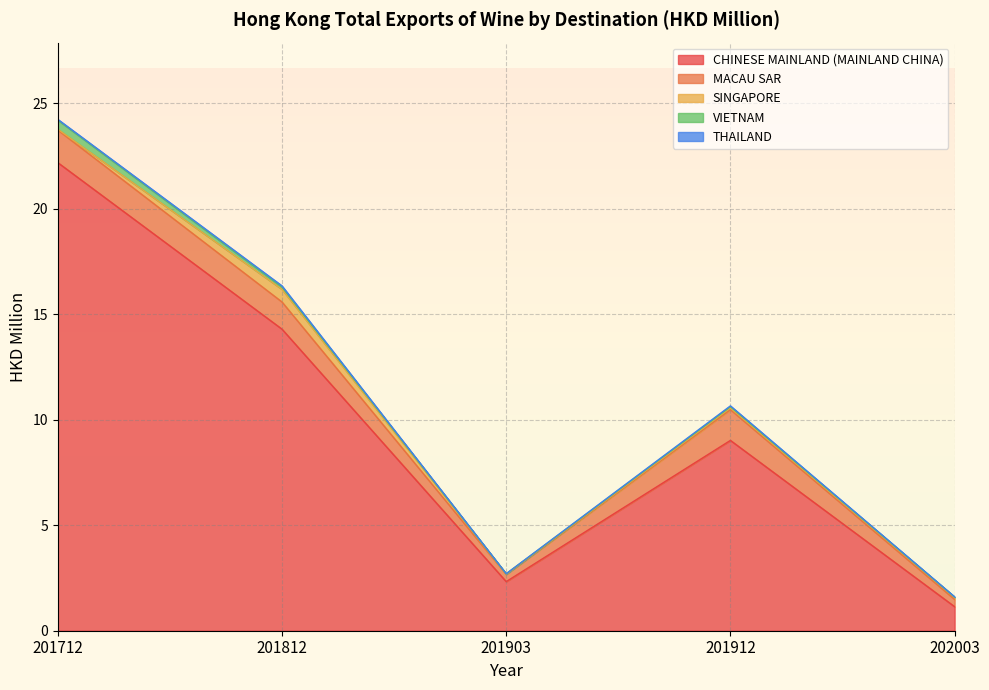

Which label corresponds to the largest value in the chart?

201712